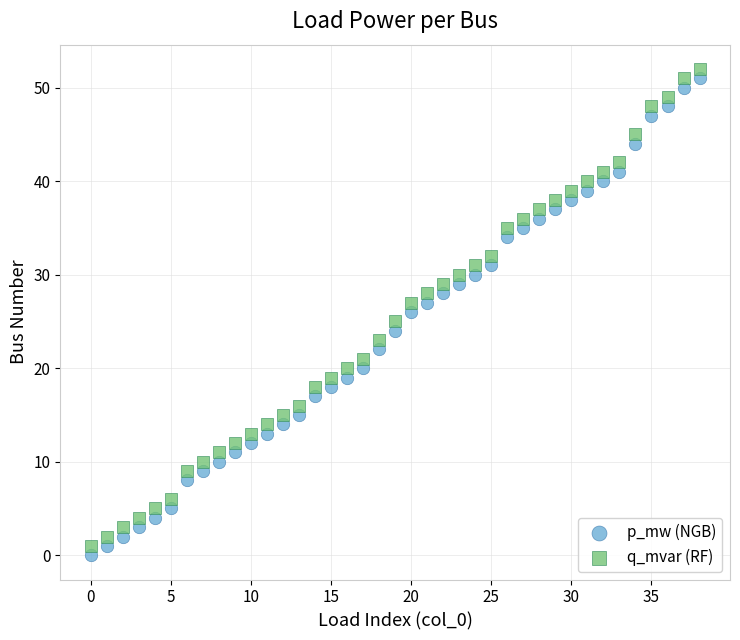

Which series contains the highest Y value?

q_mvar (RF)